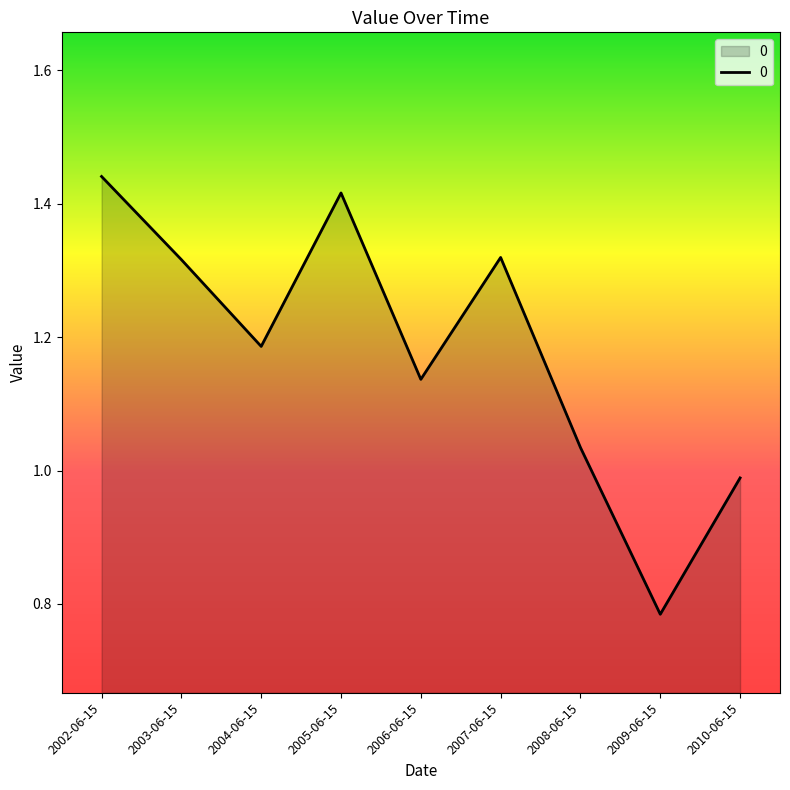

The value at 2003-06-15 is 2.1. True or false?

False